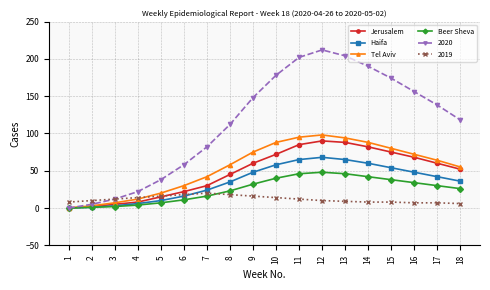

What value does the Haifa series have at 11, to the nearest 5?

65